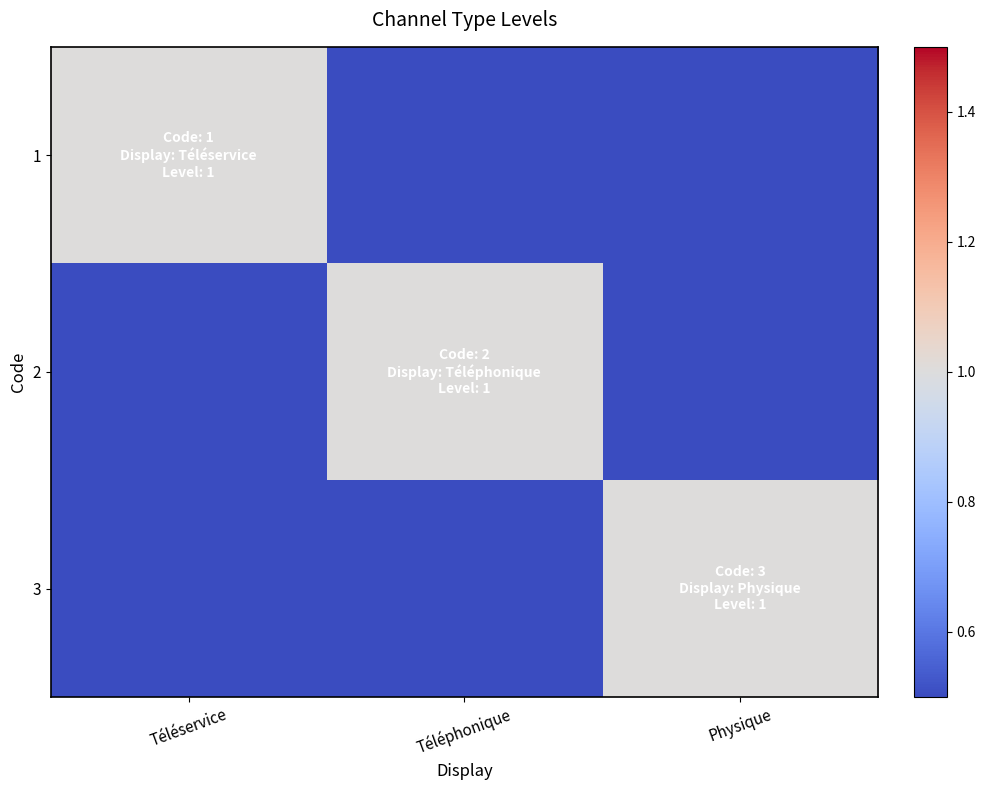

Rank the series by their maximum value, from highest to lowest.

1, 2, 3